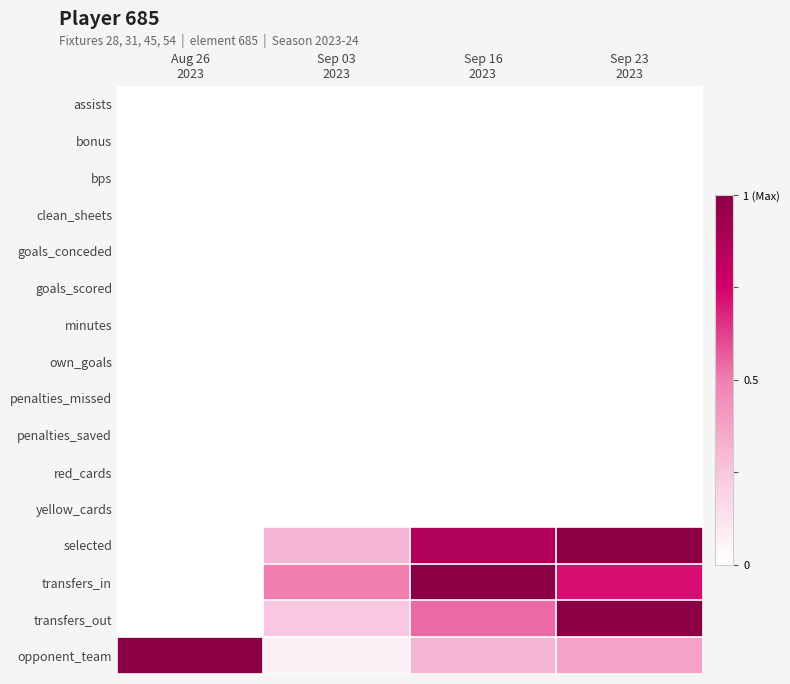

Which series has the largest total across all categories?

transfers_in